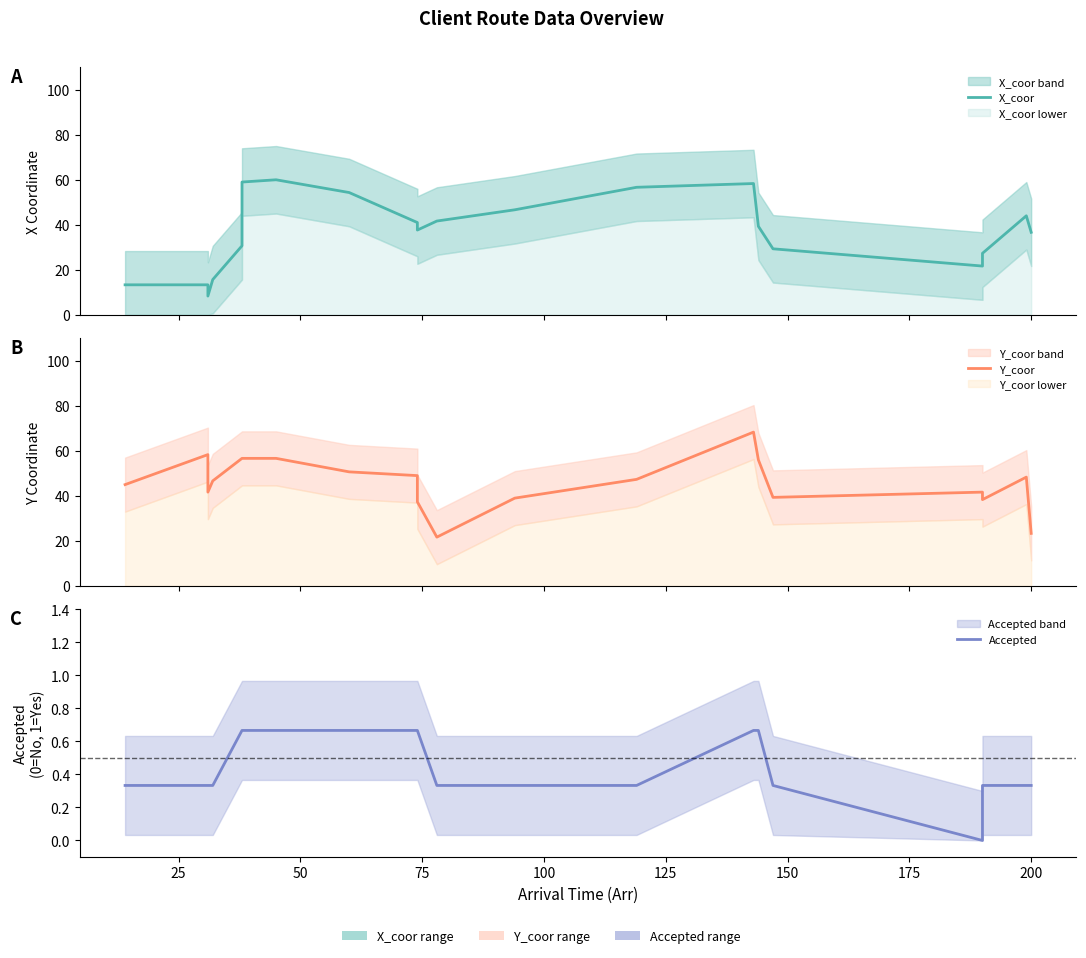

List the series in order of their peak value, highest first.

Y_coor, X_coor, Accepted